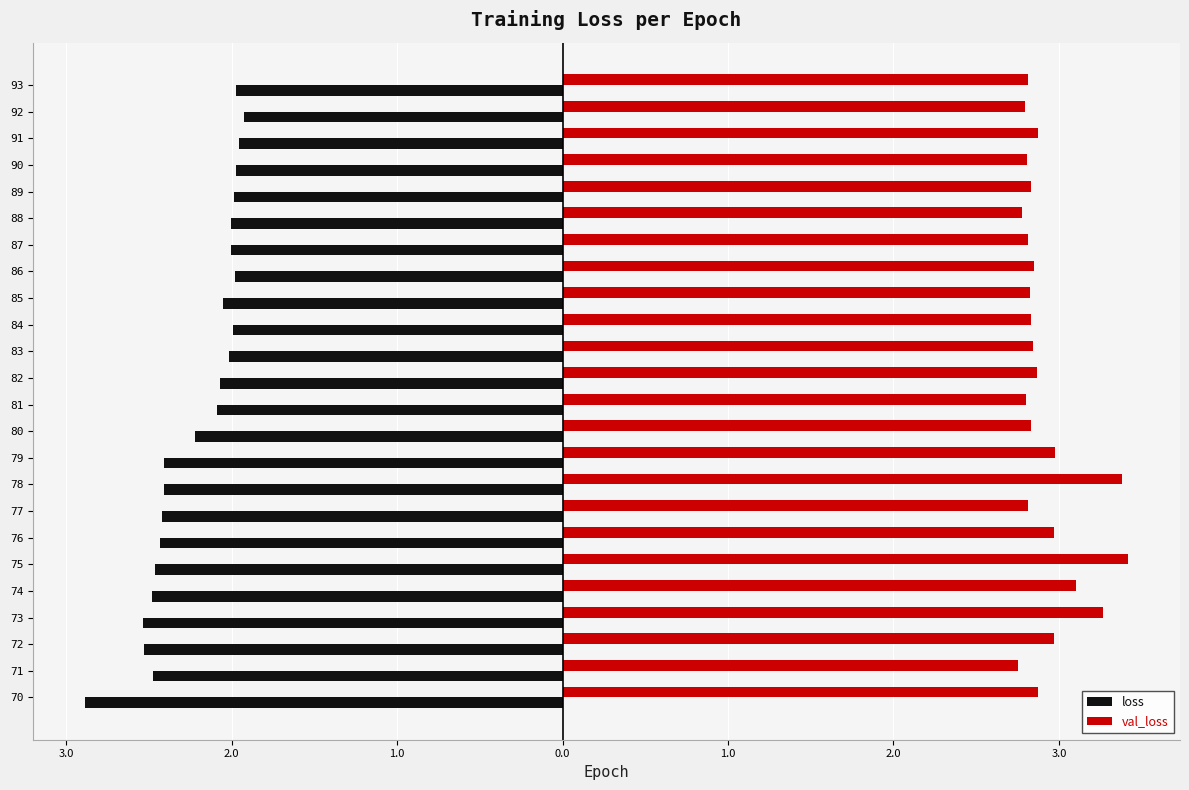

What are all the series names shown in the legend?

loss, val_loss